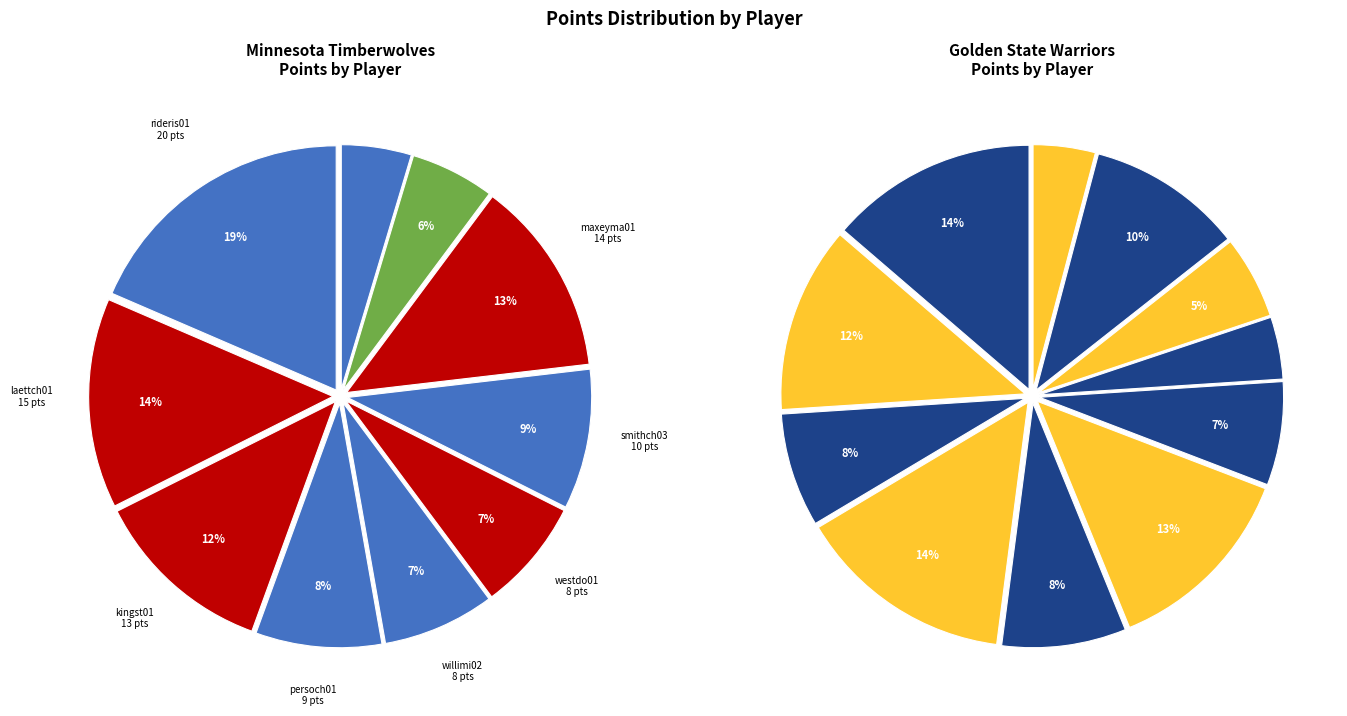

What is the total percentage of willimi02 and baileth01?

13.0%